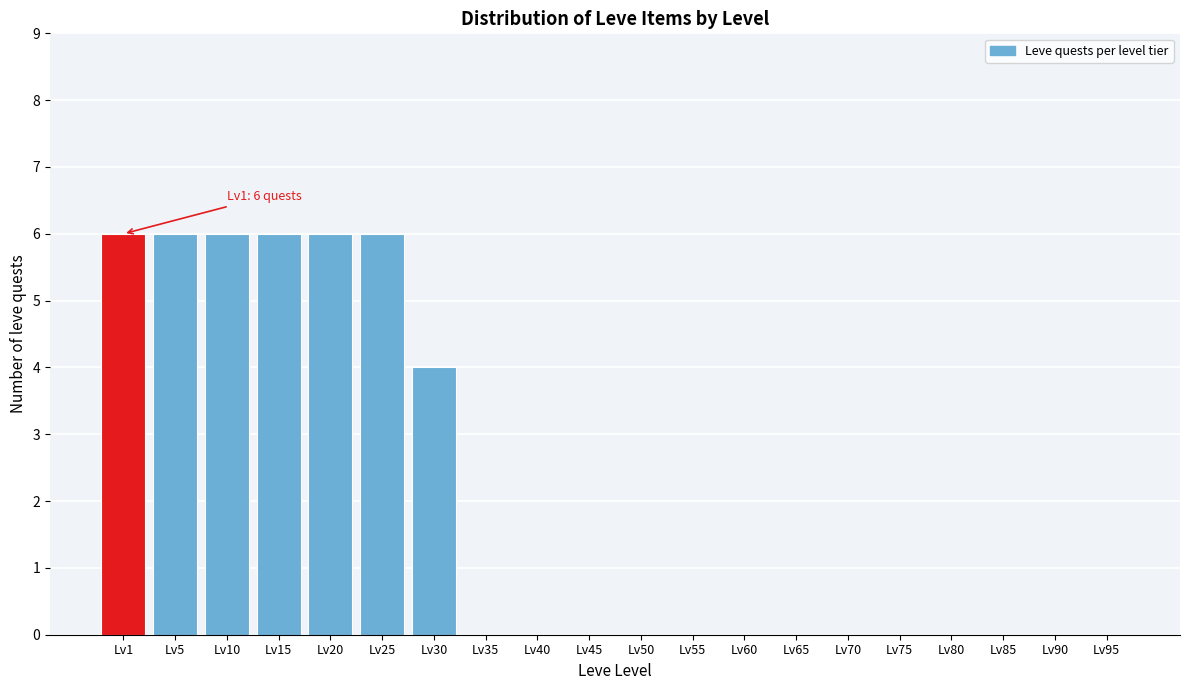

Reading right to left, what are all the values shown in this chart?

Lv95=0	Lv90=0	Lv85=0	Lv80=0	Lv75=0	Lv70=0	Lv65=0	Lv60=0	Lv55=0	Lv50=0	Lv45=0	Lv40=0	Lv35=0	Lv30=4	Lv25=6	Lv20=6	Lv15=6	Lv10=6	Lv5=6	Lv1=6